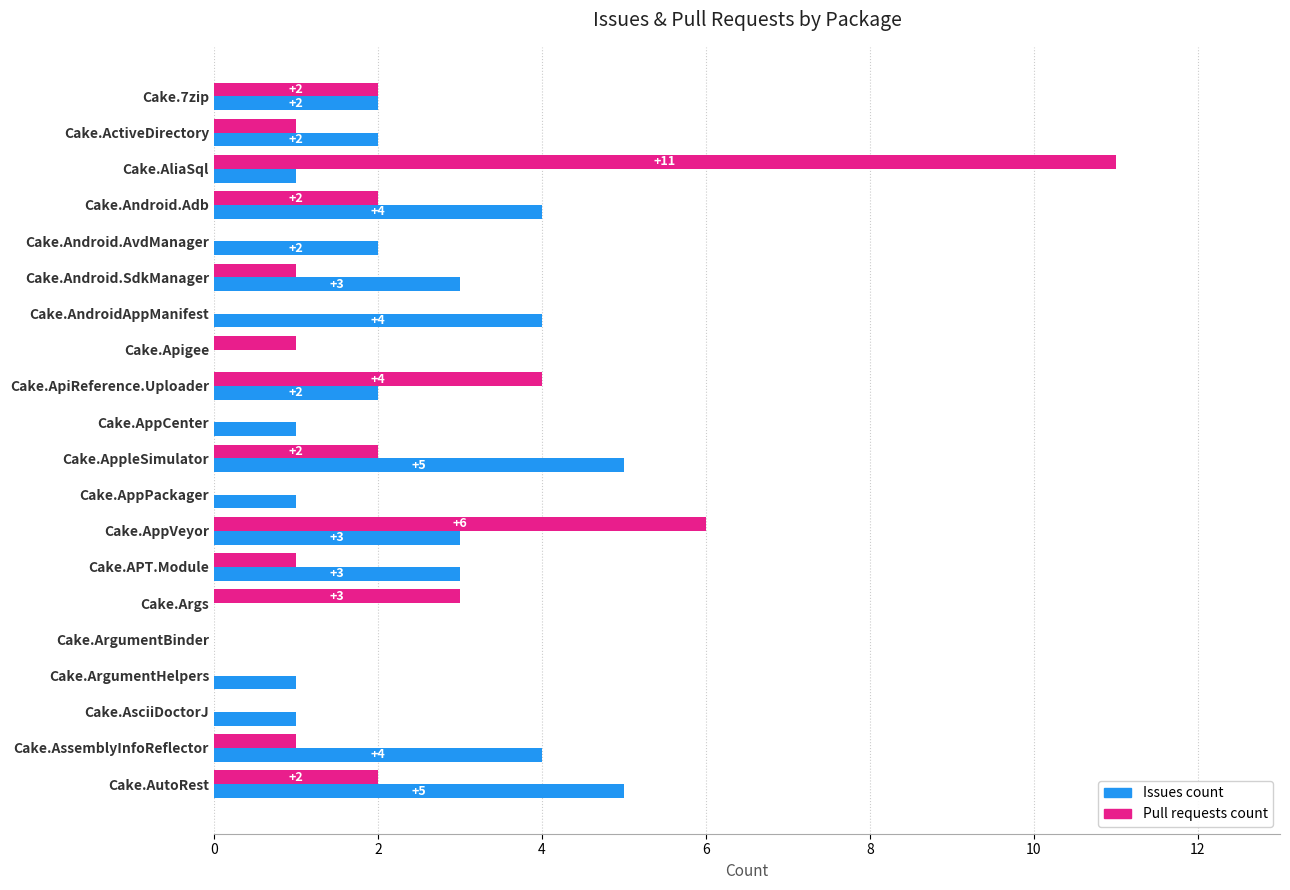

Which series has the largest range (max minus min)?

Pull requests count